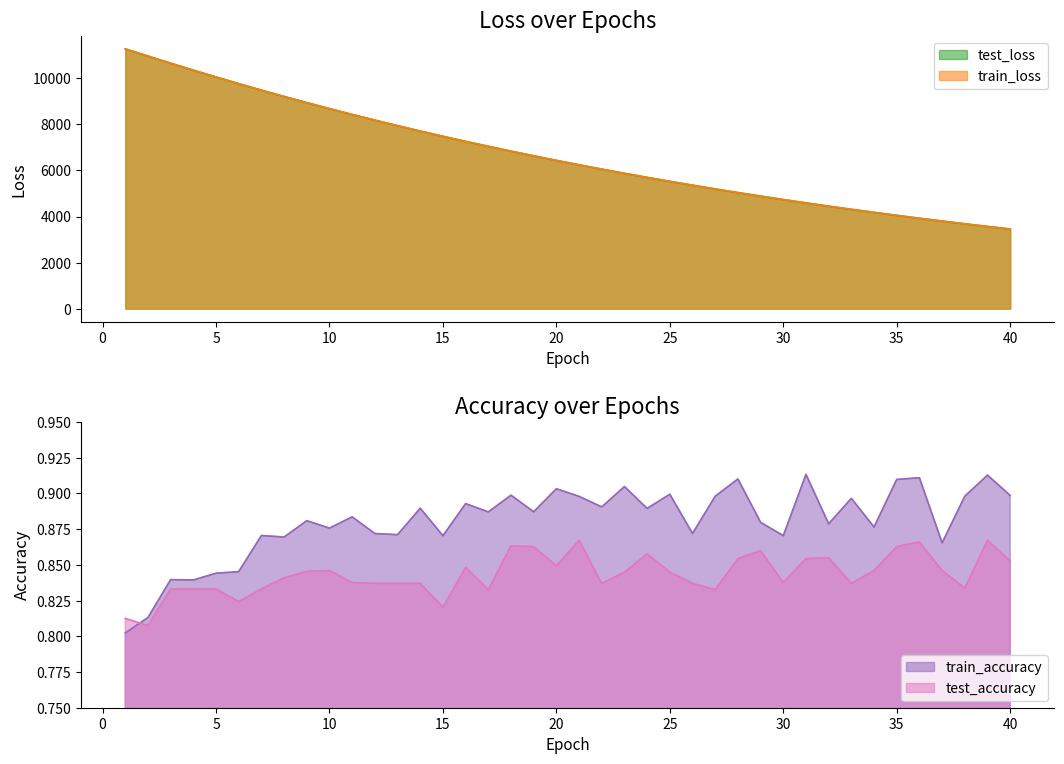

What is the spread (max minus min) of values at 12?

8185.6